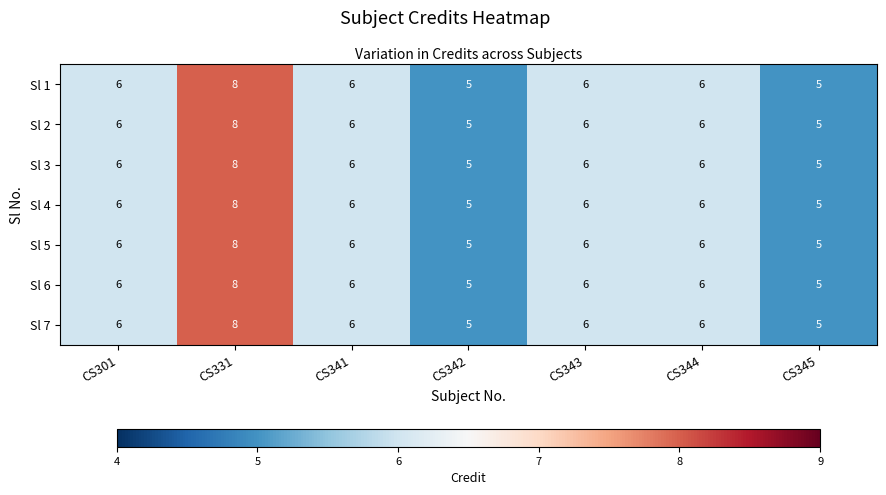

The value of Sl 6 at CS331 is 8. True or false?

True